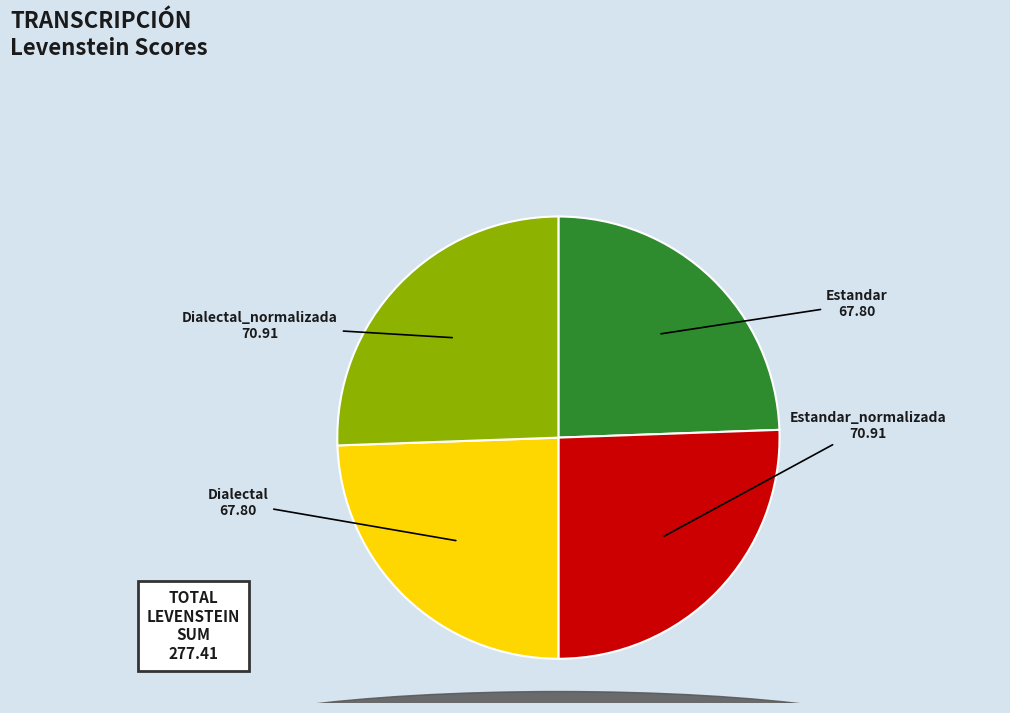

Is it true that Estandar is 19% of the pie?

False